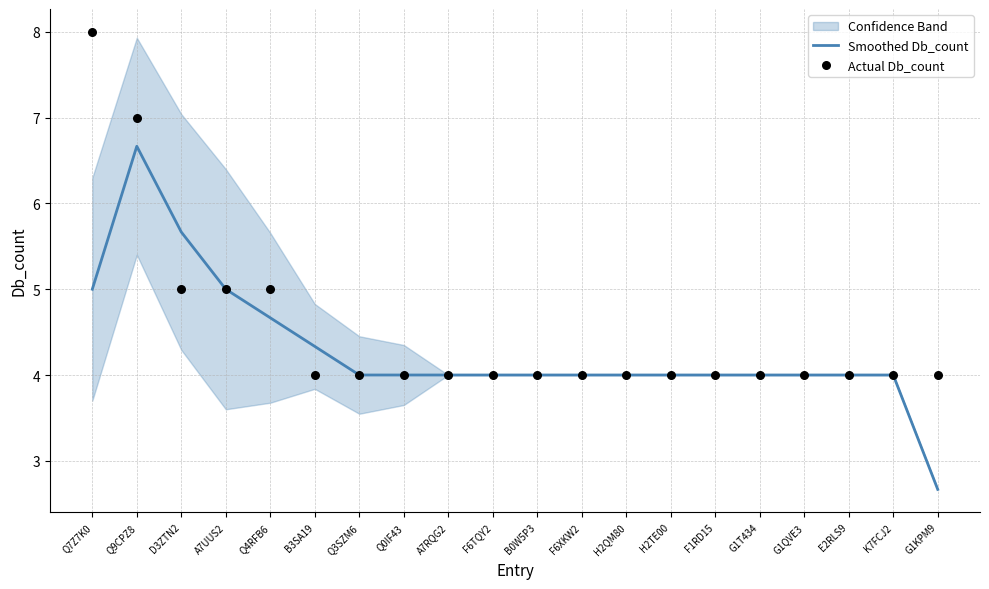

Is the value of Smoothed Db_count at F1RD15 greater than the value of Actual Db_count at E2RLS9?

No